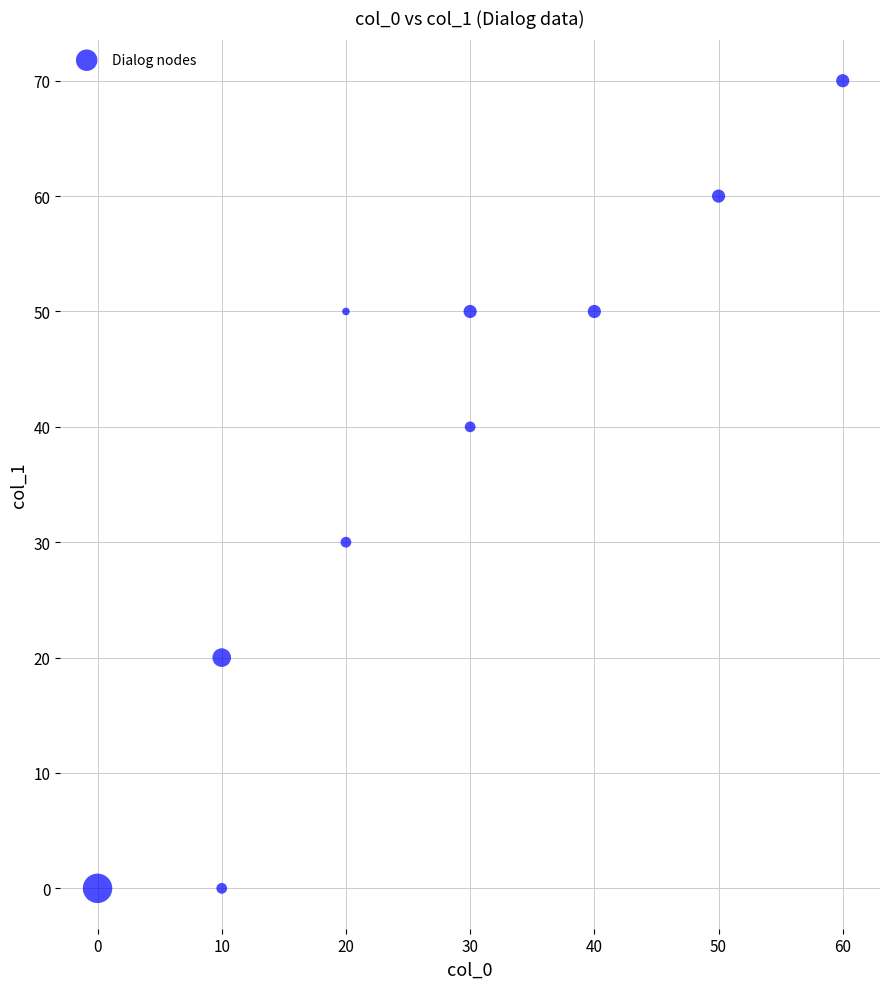

What is the range of Y values (max minus min)?

70